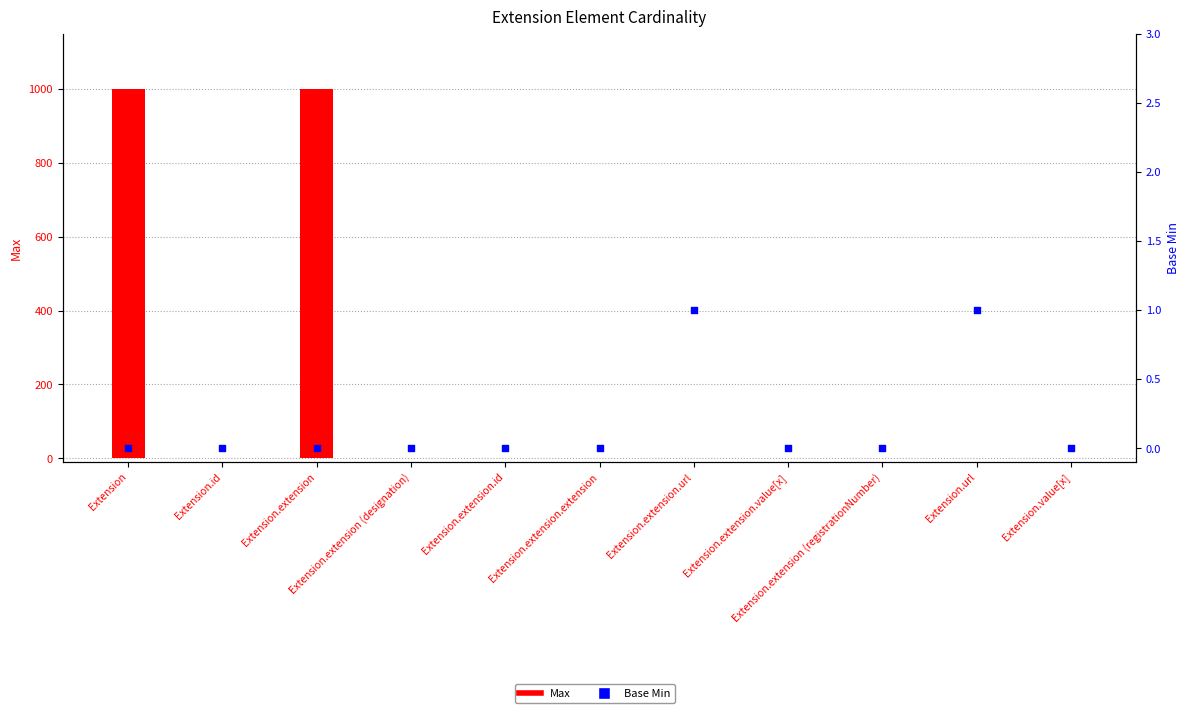

Which series has the largest total across all categories?

Max